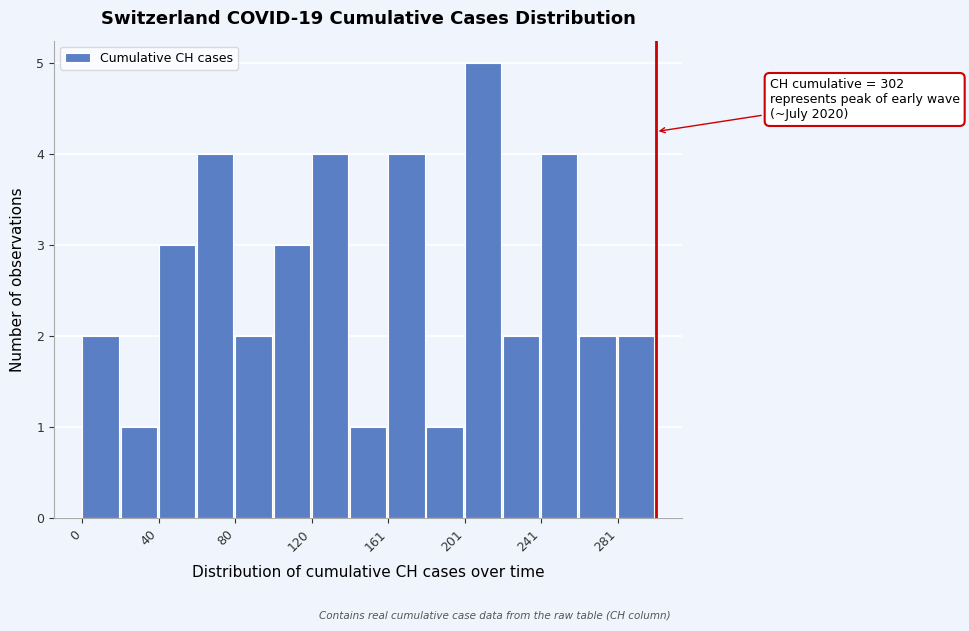

Over which range of the x-axis is the bar tallest?

200 to 220